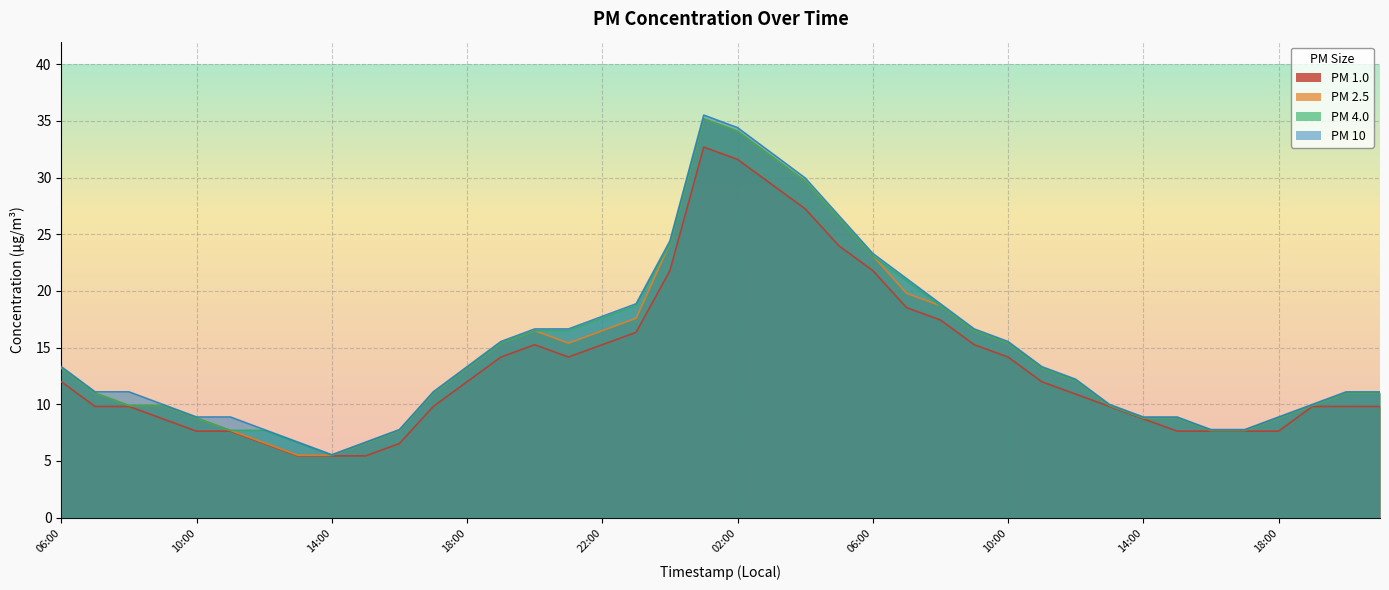

Which series has the largest total across all categories?

PM 10